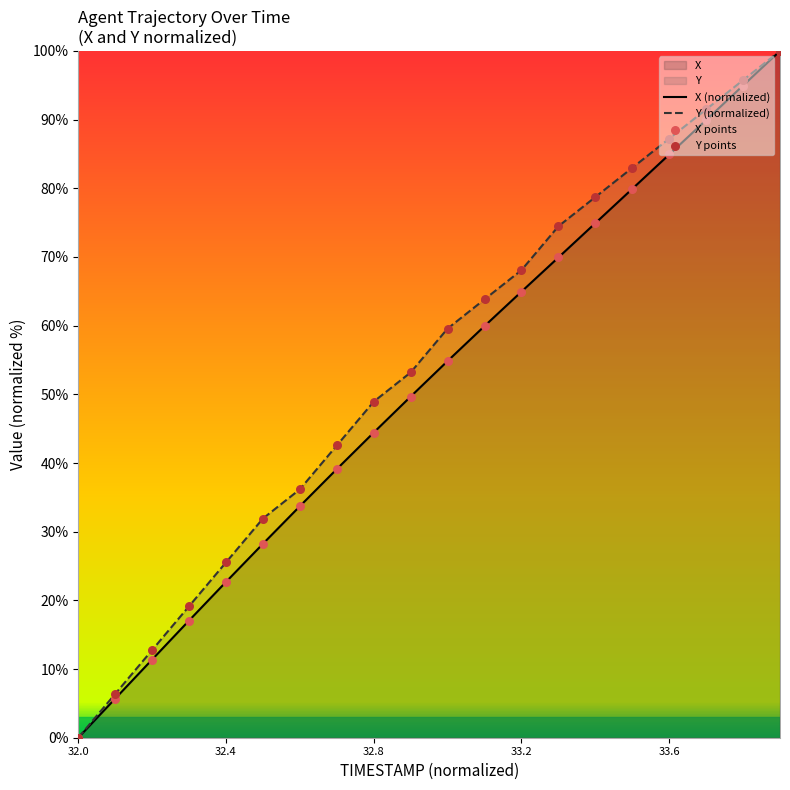

At how many categories does at least one series exceed 26?

15